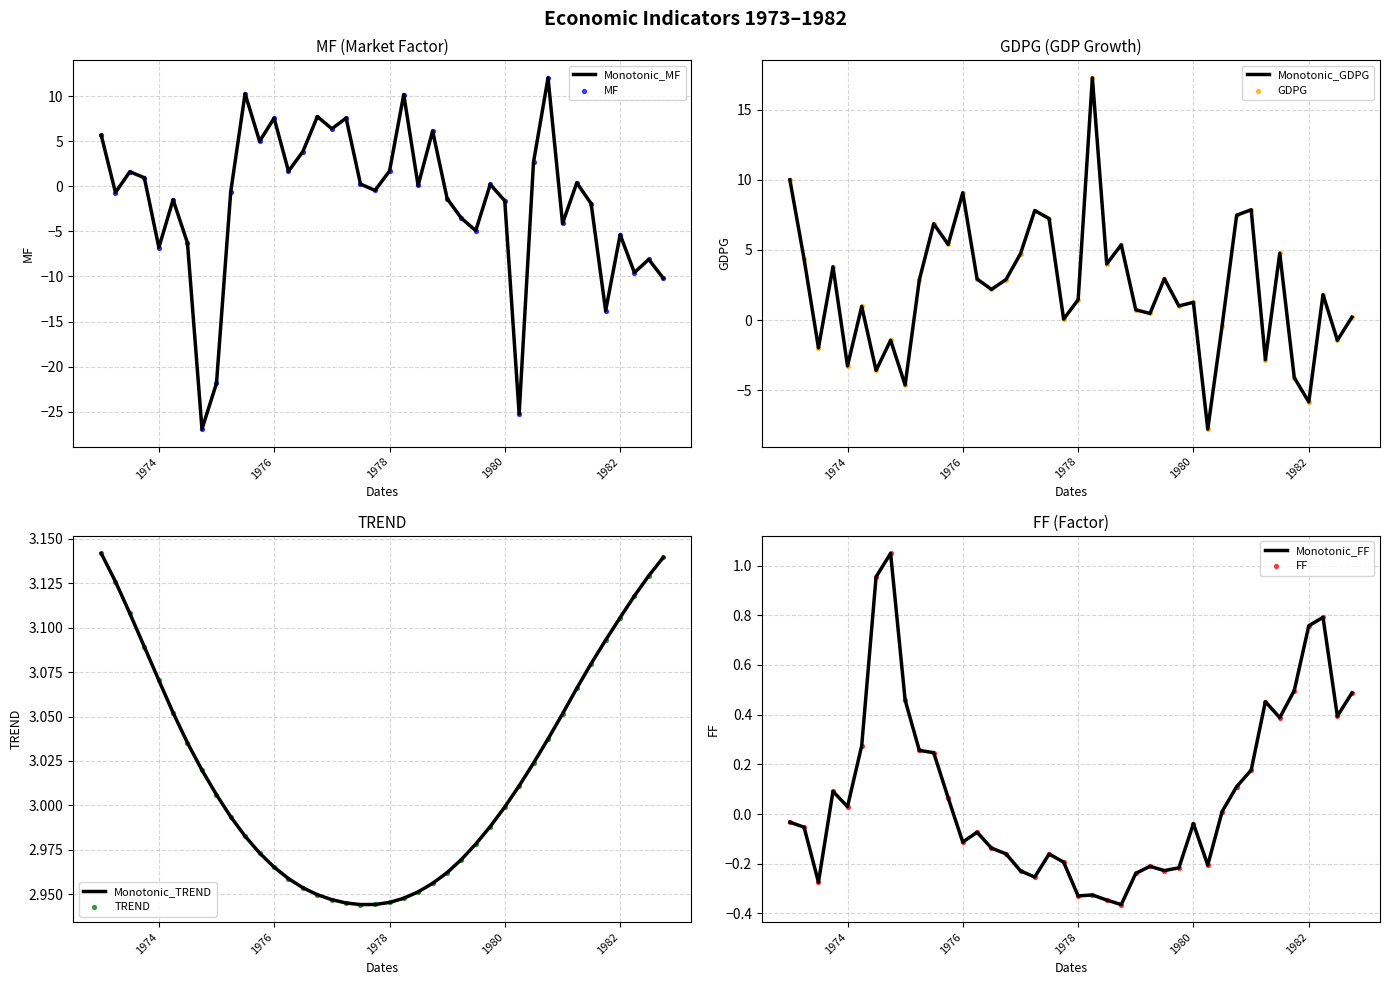

What is the highest value of the Monotonic_MF series?

12.0